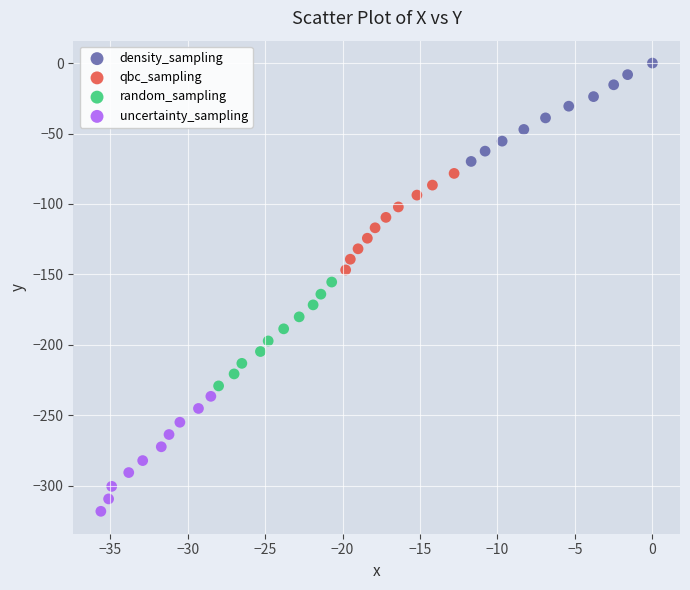

Which series has the largest Y range (max minus min)?

uncertainty_sampling